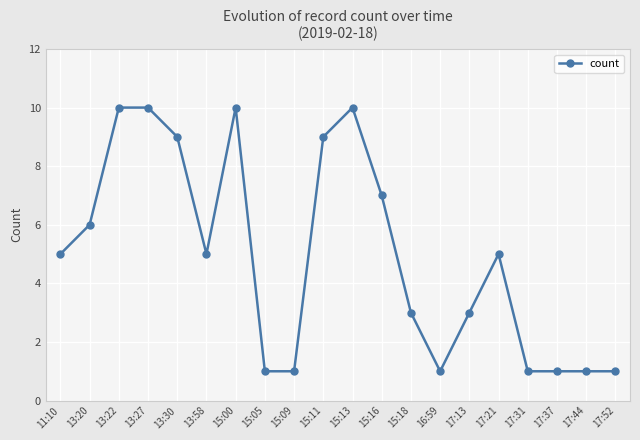

At which category does the data reach its first local valley?

13:58